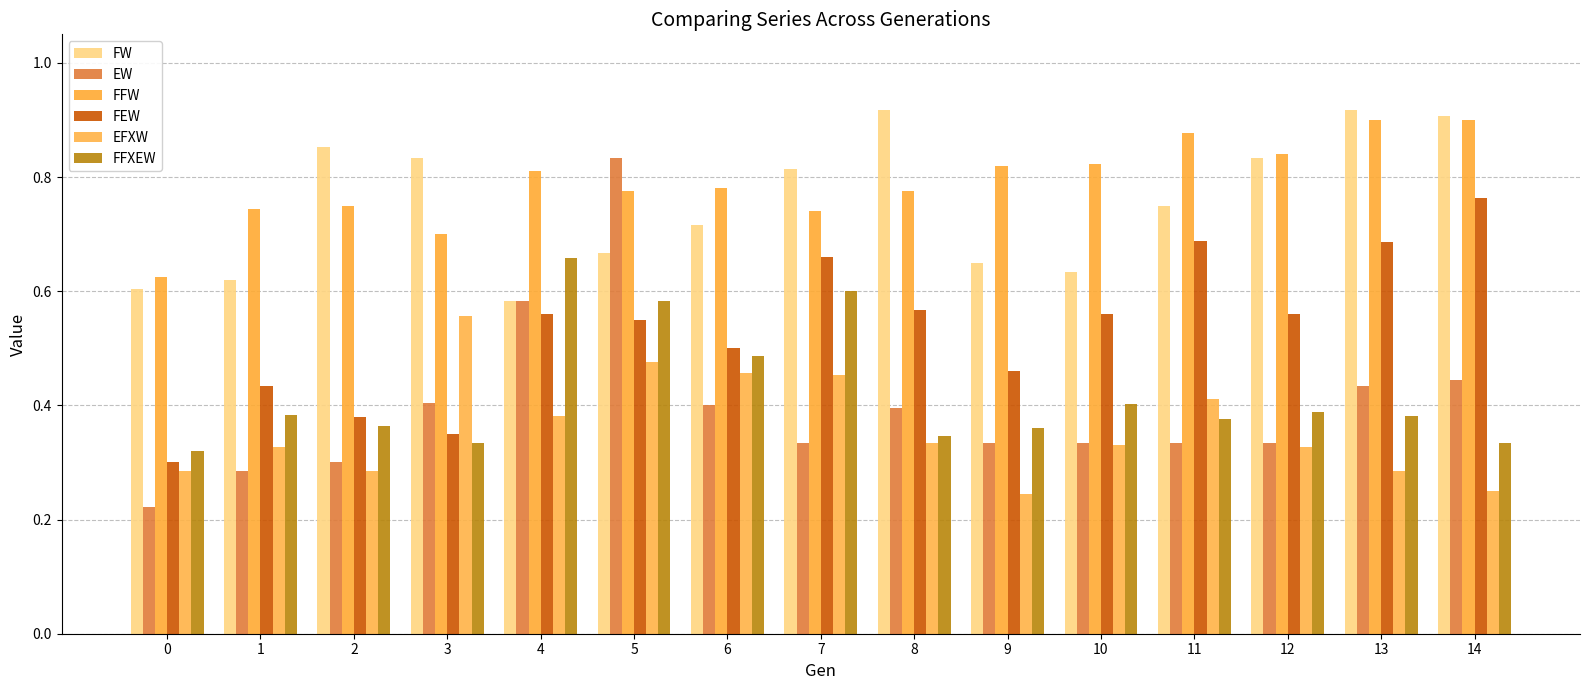

How many bars are there in total?

90